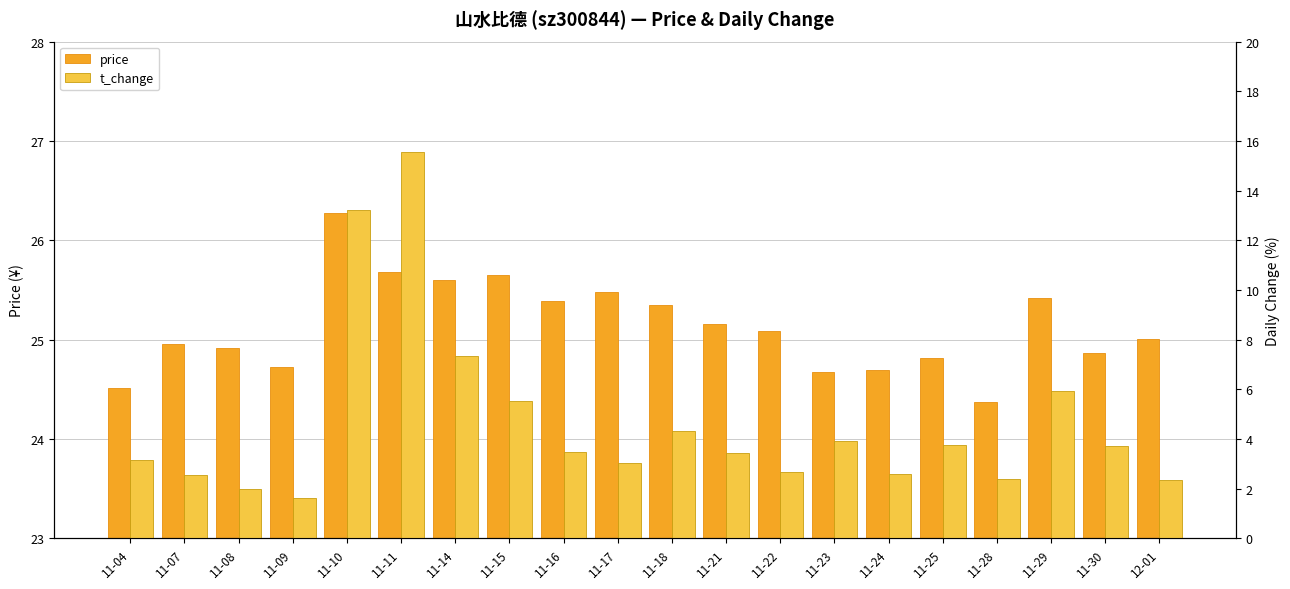

What value does the t_change series have at 11-23?

3.9